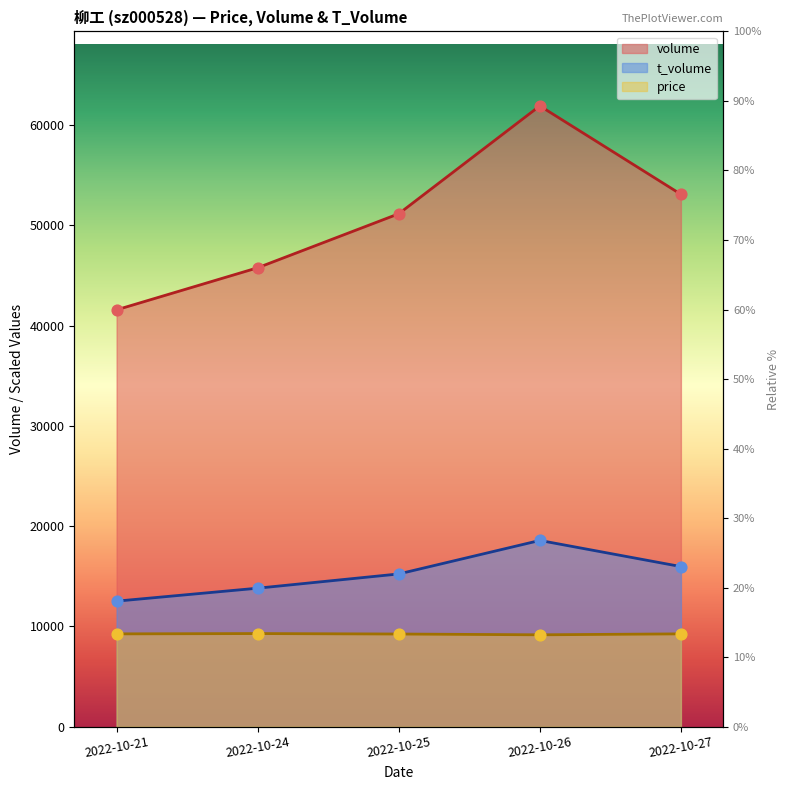

Which series reaches the maximum Y coordinate?

volume